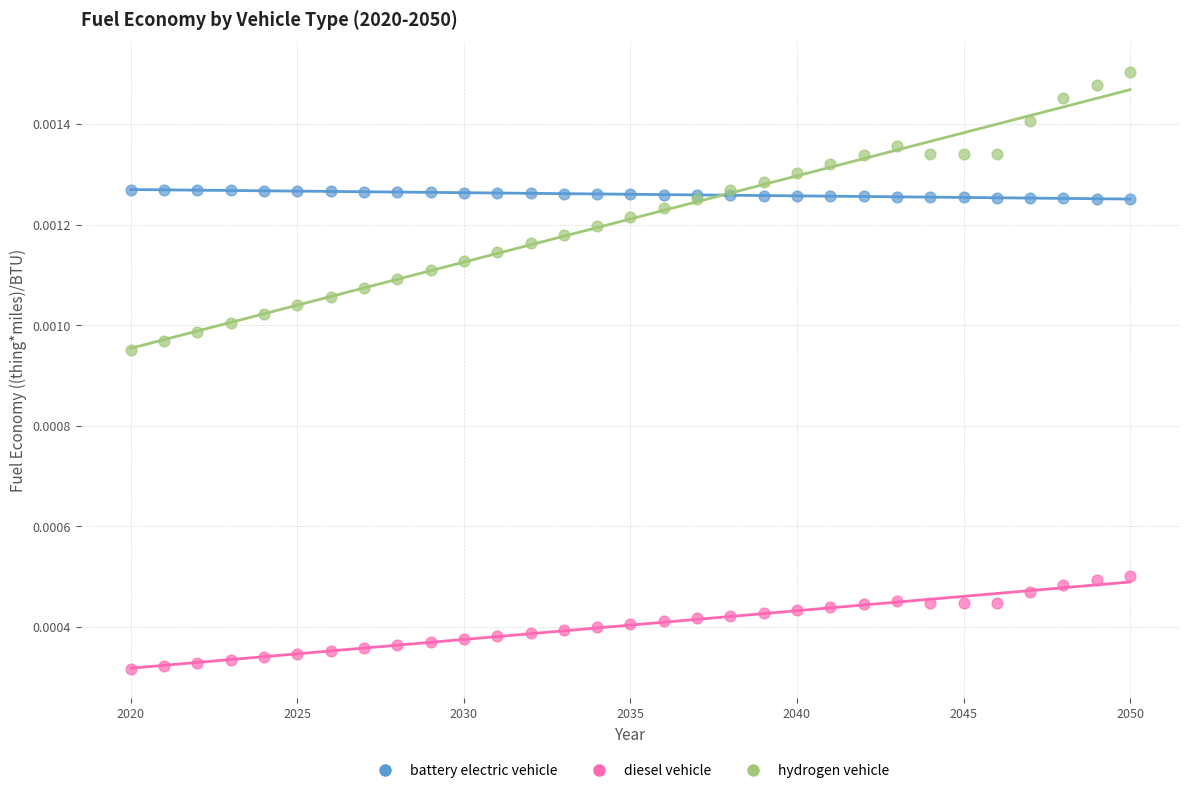

Which series reaches the maximum Y coordinate?

hydrogen vehicle